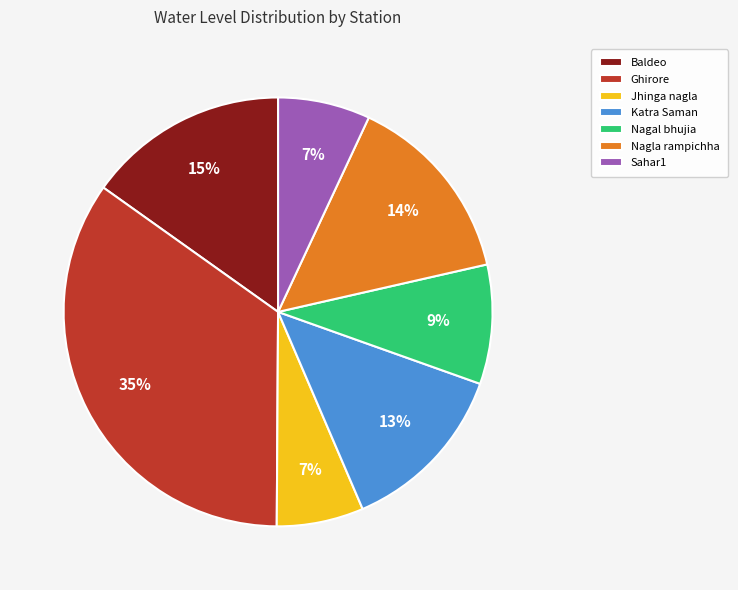

What is the largest slice in the pie chart?

Ghirore